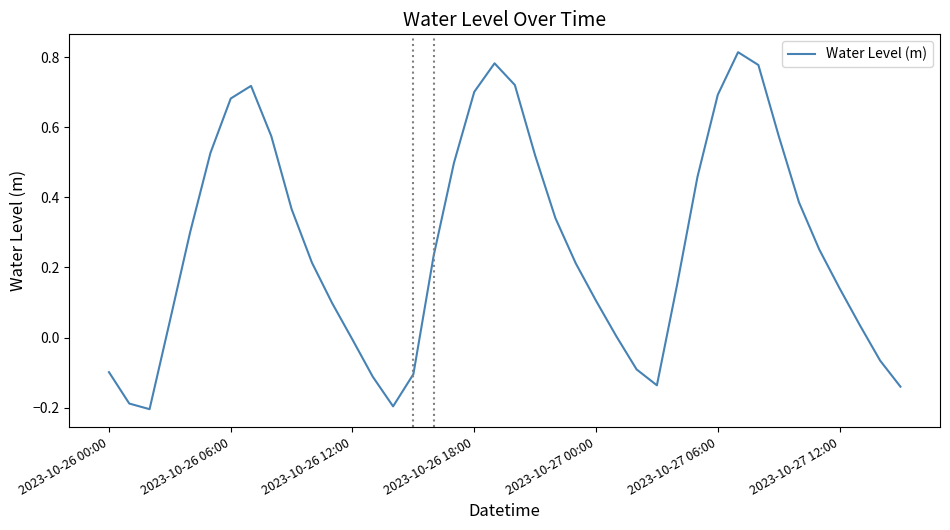

The chart shows a value of 1.1 at 2023-10-26 18:00. True or false?

False